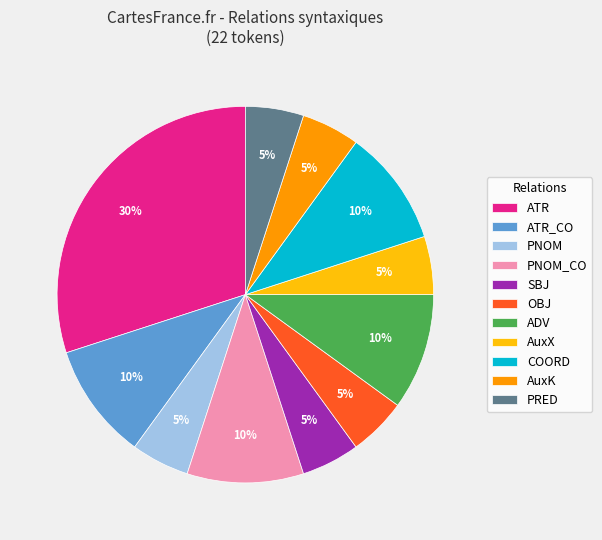

What is the largest slice in the pie chart?

ATR